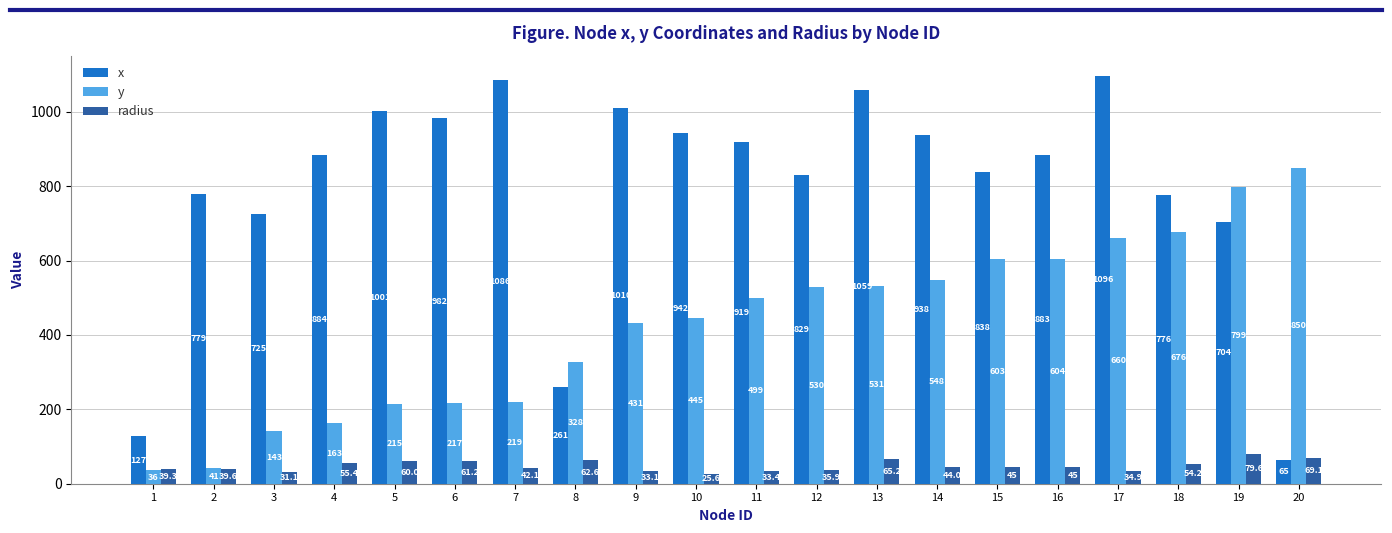

How many bars are there in each group?

3